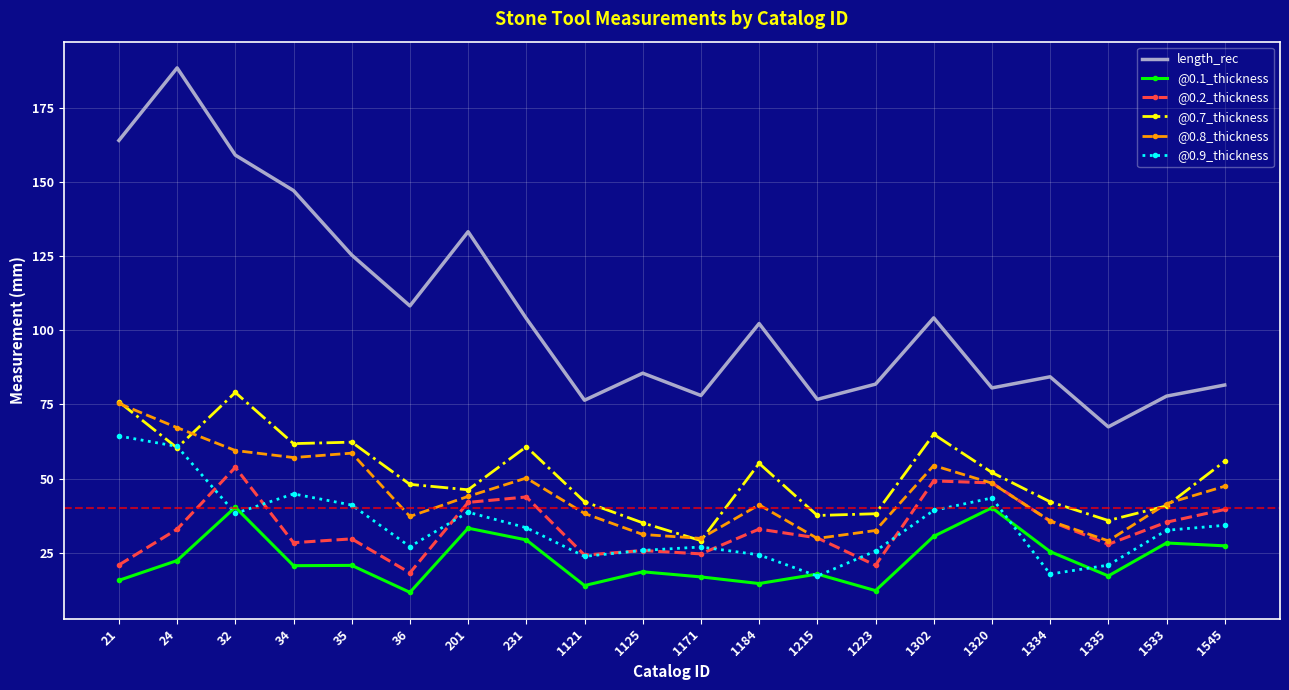

Between 21 and 36, which series saw the biggest shift?

length_rec